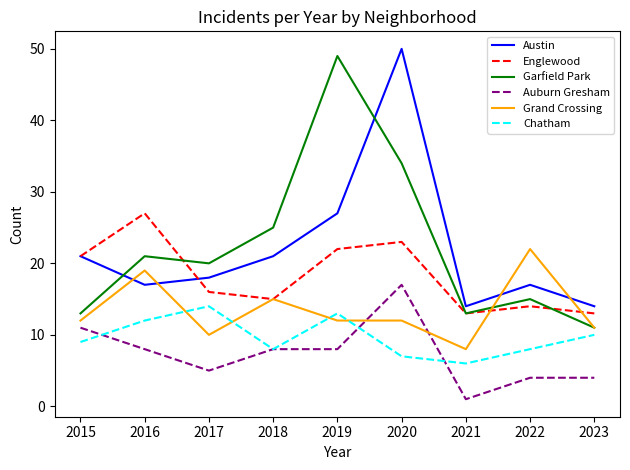

At which category is the sum across all series the highest?

2020